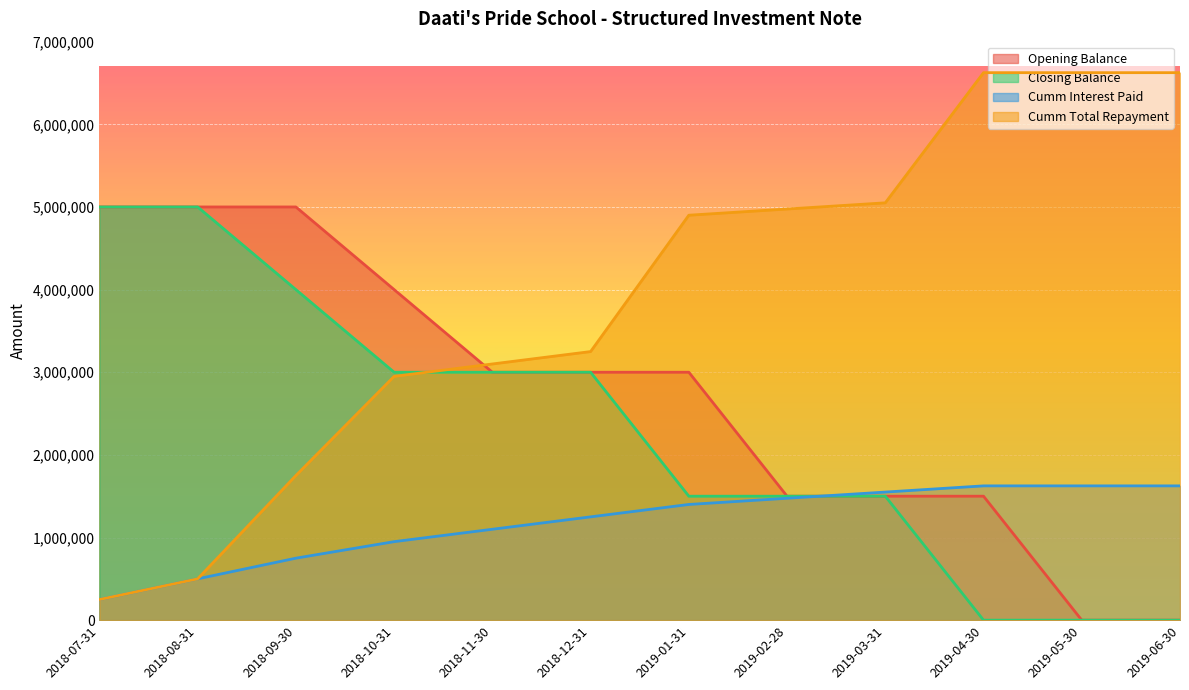

What position from the left is 2018-11-30?

5